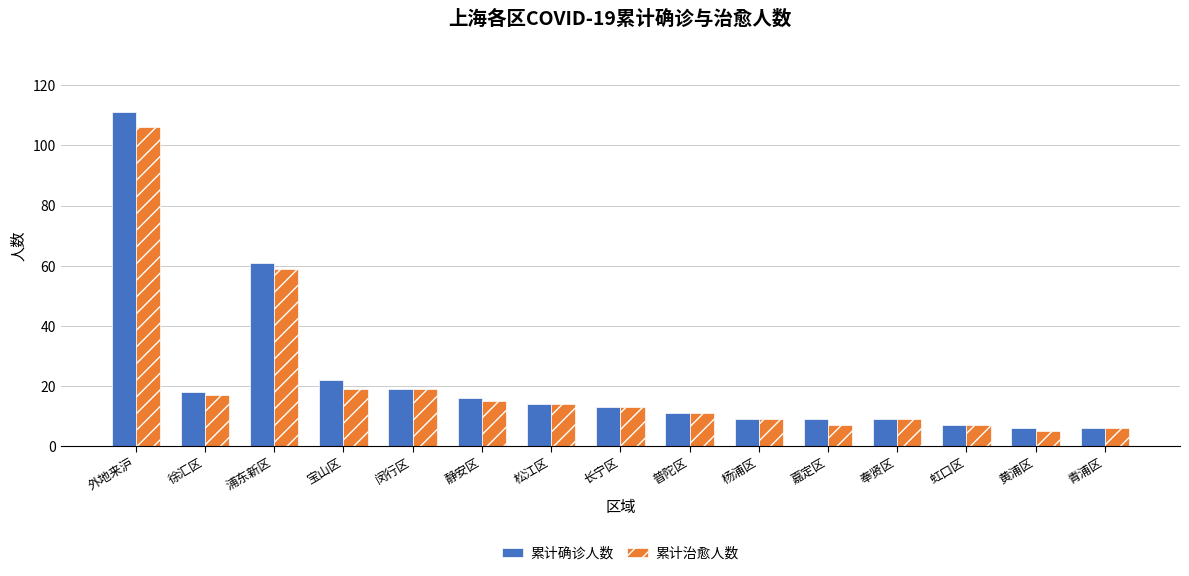

What is the difference between the maximum and minimum values in the 累计确诊人数 series?

105